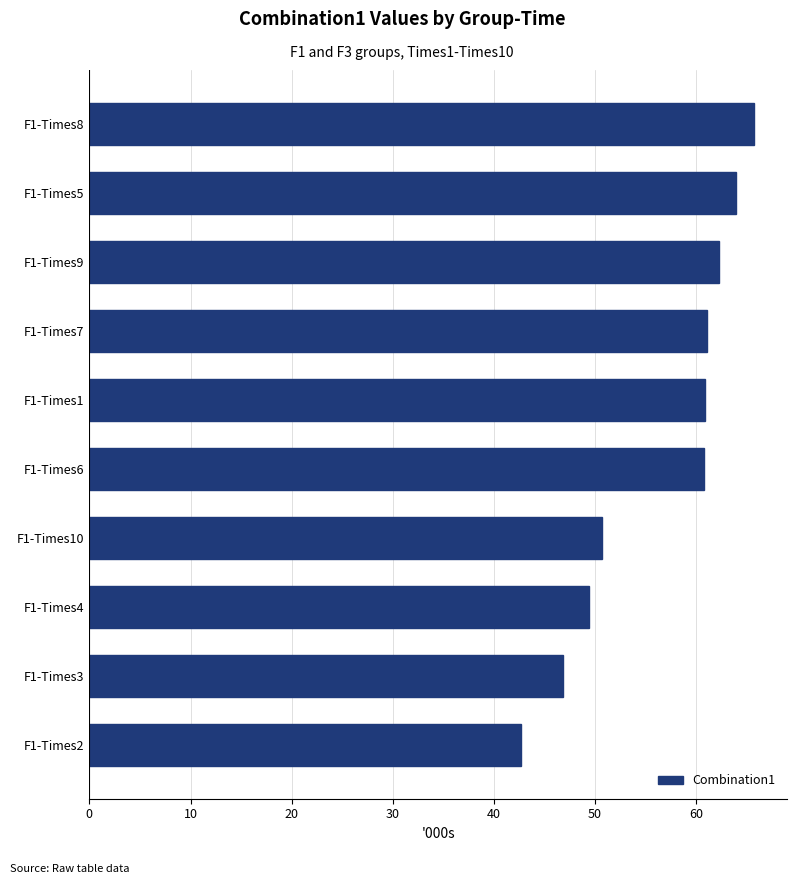

Are the bars grouped side by side (vs. stacked)?

No